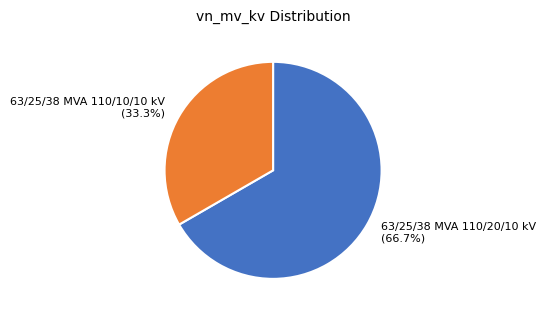

How many slices are in this pie chart?

2